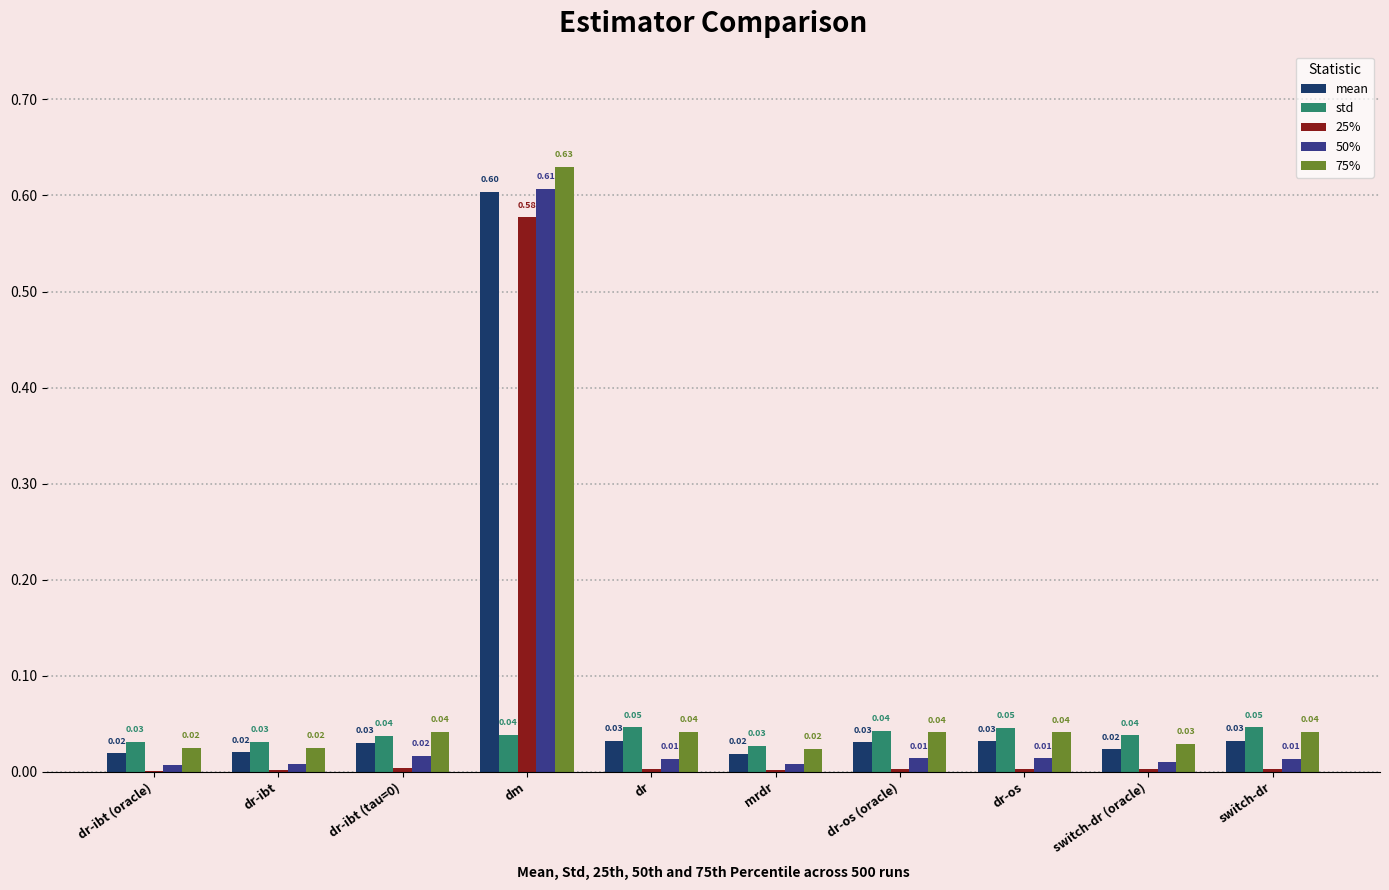

Which category has the highest value across all series?

dm